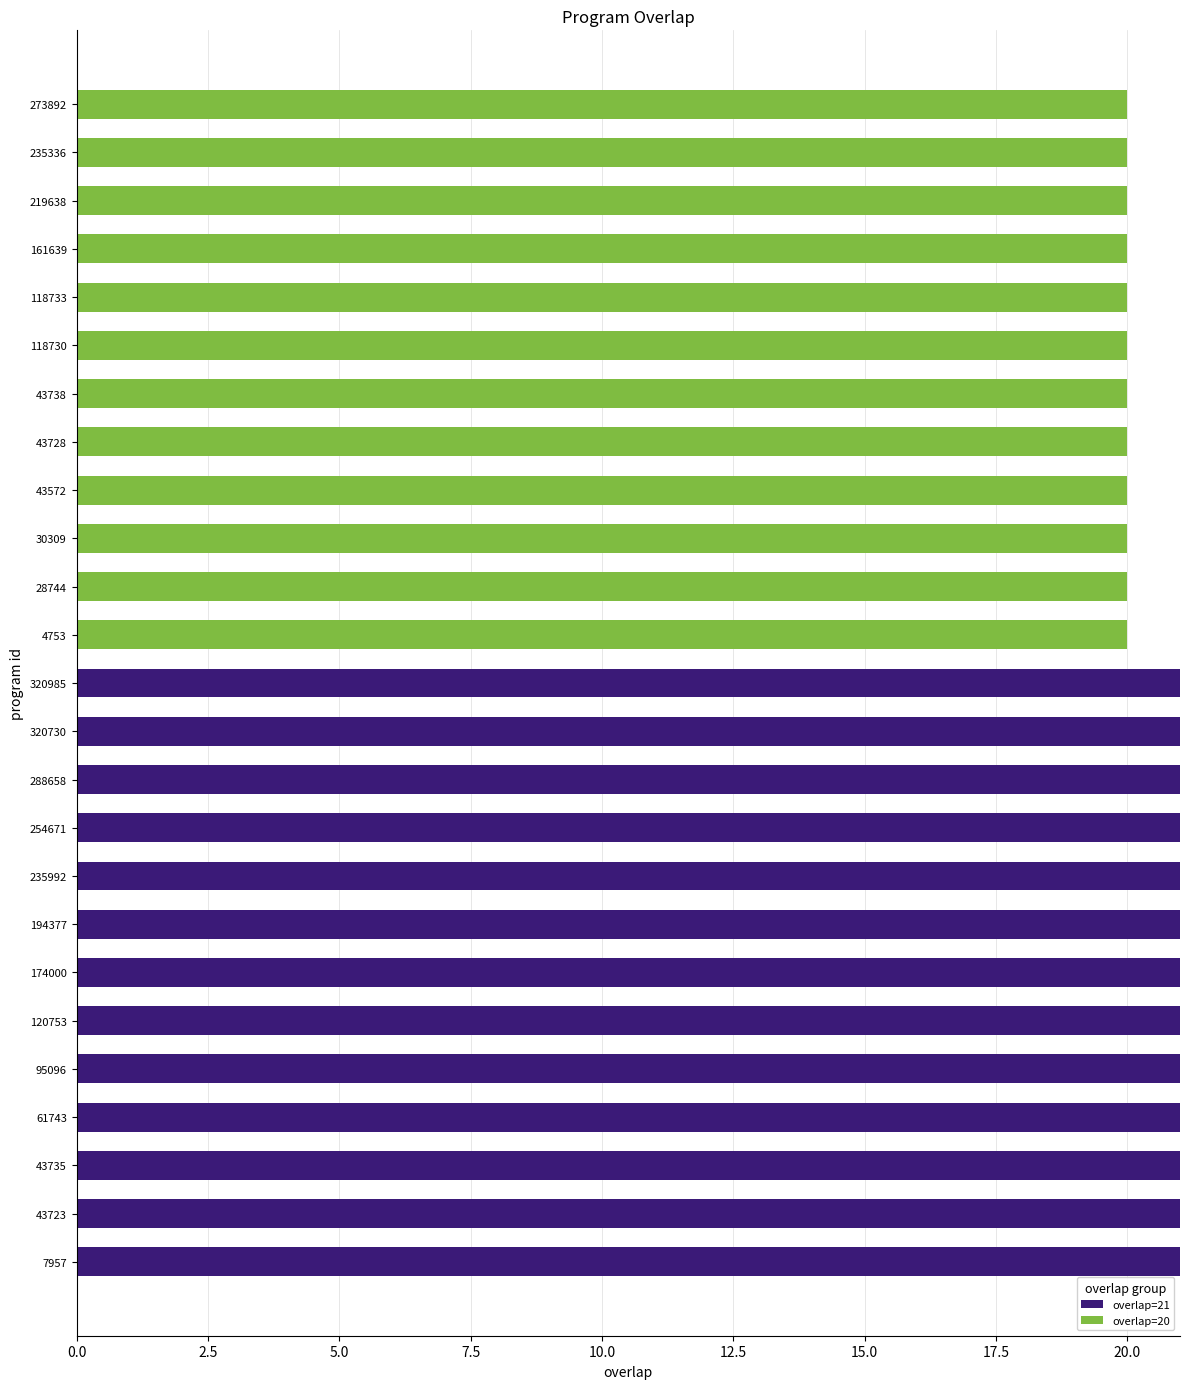

What is the total value across all series at 288658?

21